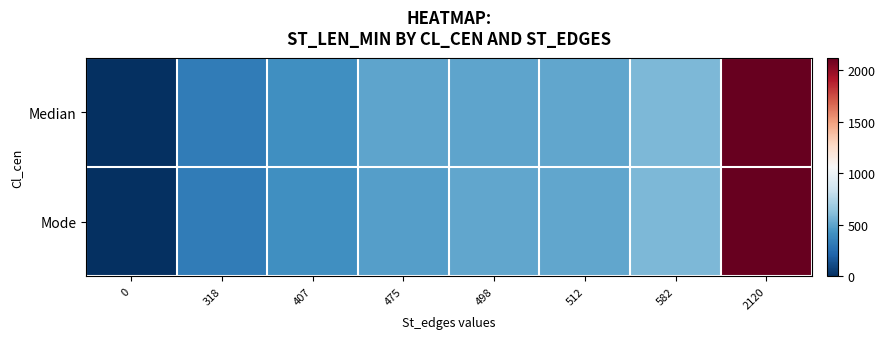

Reading left to right, what are all the values shown in this chart?

row_0: 0=0	318=318	407=407	475=498	498=498	512=512	582=582	2120=2120
row_1: 0=0	318=318	407=407	475=475	498=512	512=512	582=582	2120=2120